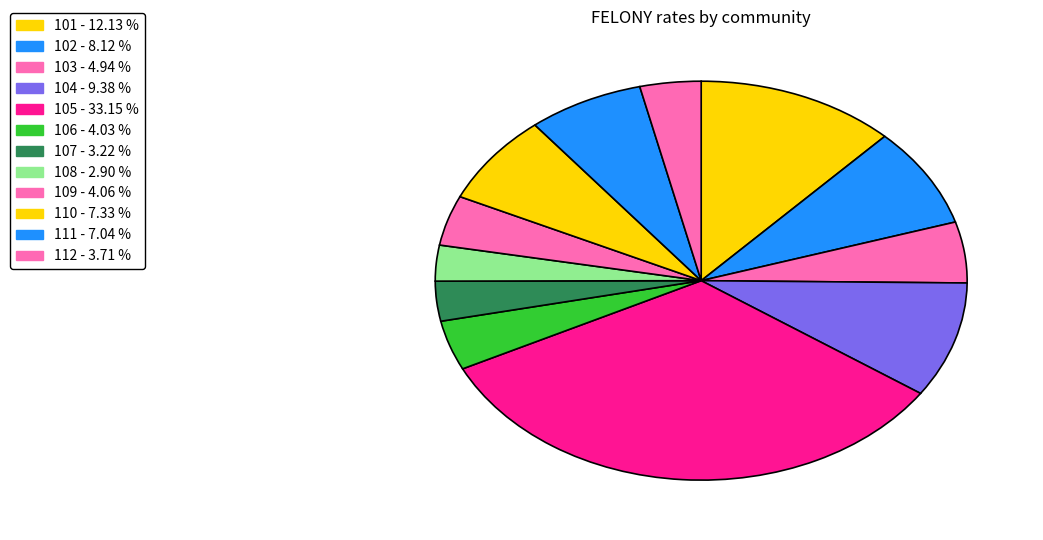

What percentage is the 103 slice, to the nearest percent?

5%